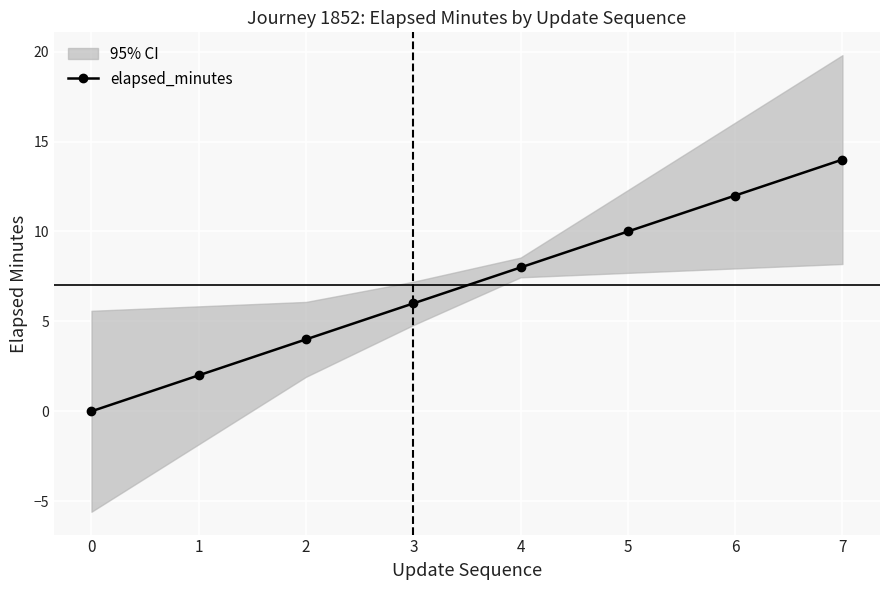

How many positive values are there?

7